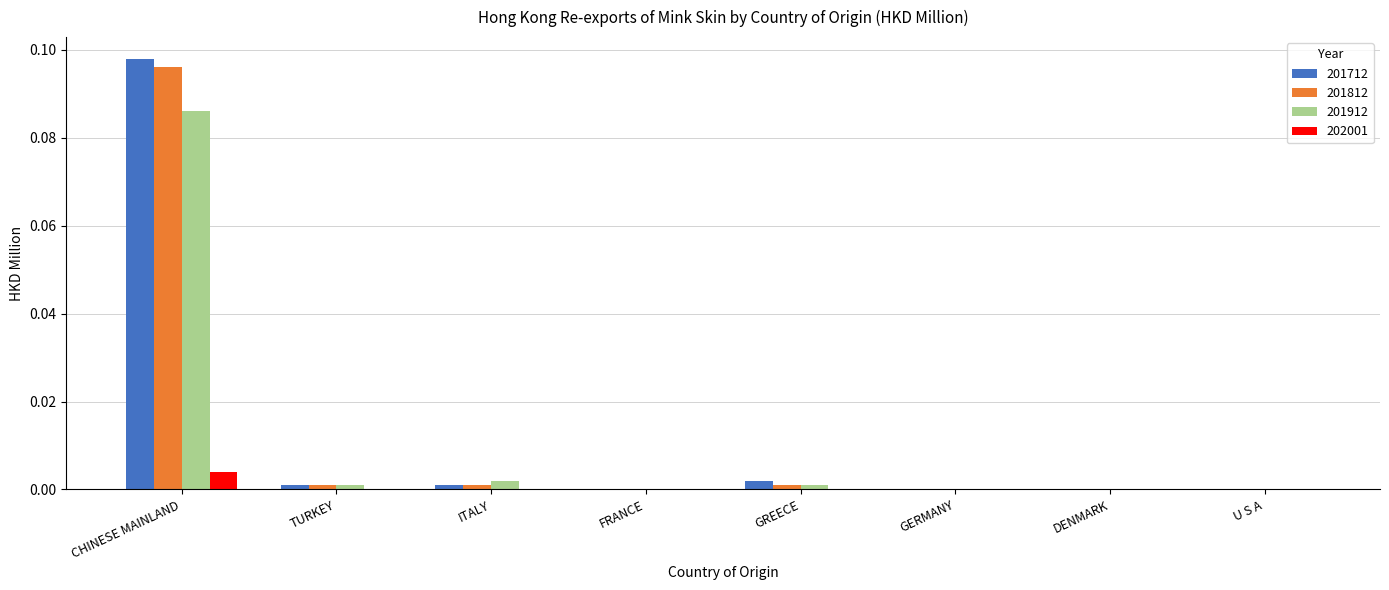

At which category does the chart reach its peak across all series?

CHINESE MAINLAND